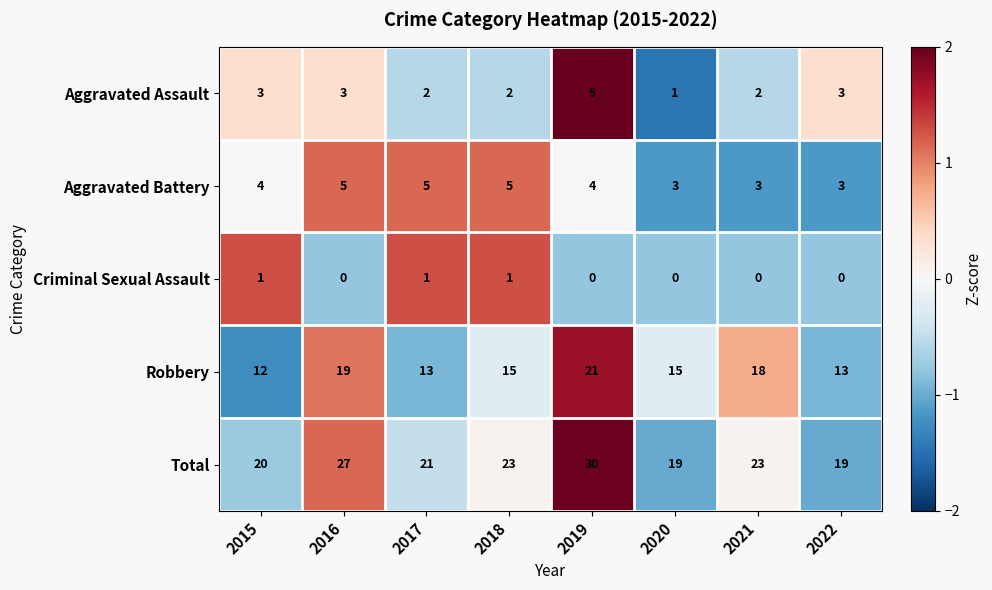

What is the spread (max minus min) of values at 2015?

19